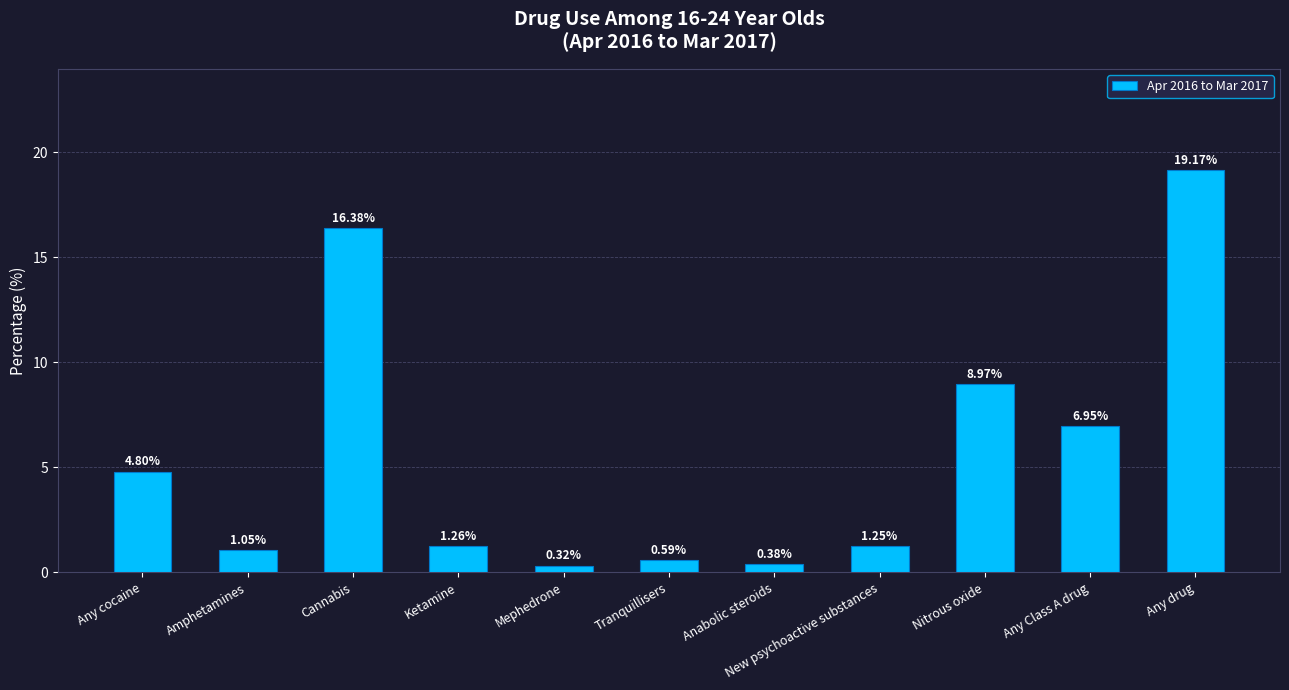

Which category has the highest value across all series?

Any drug